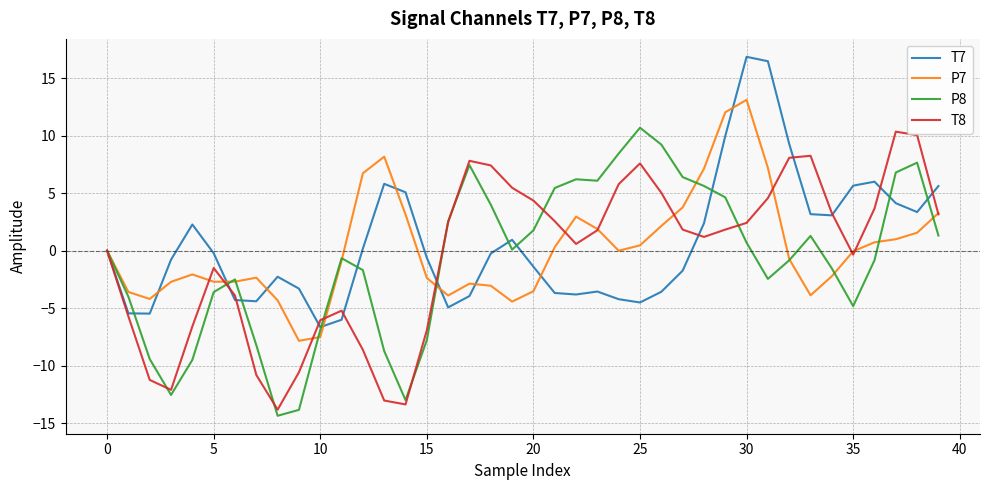

What is the lowest value of the P8 series?

-14.4